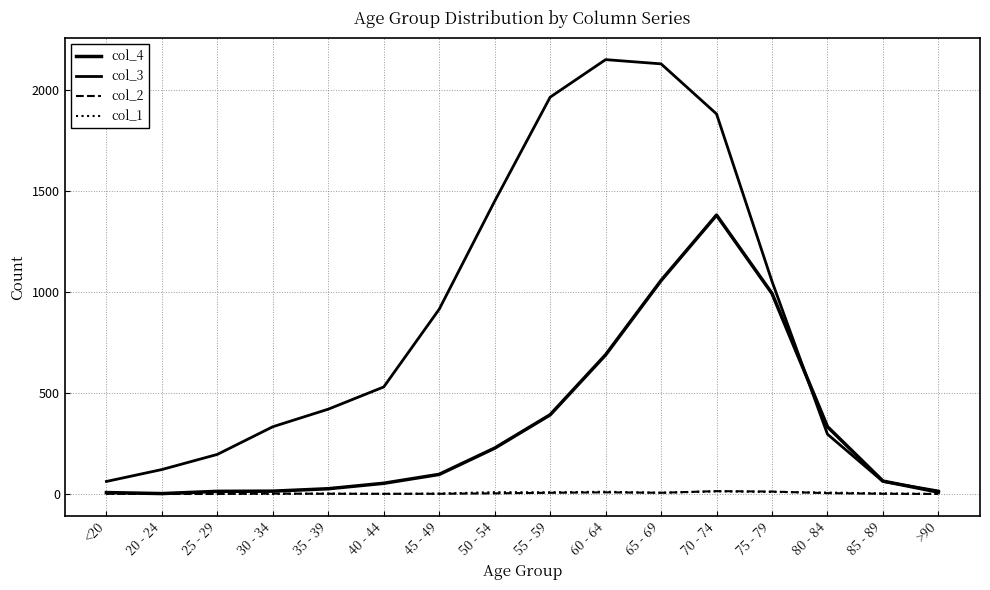

Reading left to right, transcribe all the data shown in this chart.

col_4: <20=7	20 - 24=2	25 - 29=13	30 - 34=14	35 - 39=26	40 - 44=53	45 - 49=97	50 - 54=227	55 - 59=392	60 - 64=689	65 - 69=1057	70 - 74=1381	75 - 79=993	80 - 84=333	85 - 89=64	>90=9
col_3: <20=62	20 - 24=121	25 - 29=196	30 - 34=333	35 - 39=420	40 - 44=530	45 - 49=915	50 - 54=1450	55 - 59=1965	60 - 64=2151	65 - 69=2130	70 - 74=1882	75 - 79=1053	80 - 84=296	85 - 89=62	>90=15
col_2: <20=1	20 - 24=0	25 - 29=0	30 - 34=2	35 - 39=1	40 - 44=1	45 - 49=1	50 - 54=3	55 - 59=6	60 - 64=8	65 - 69=6	70 - 74=14	75 - 79=12	80 - 84=4	85 - 89=1	>90=0
col_1: <20=0	20 - 24=1	25 - 29=0	30 - 34=0	35 - 39=2	40 - 44=0	45 - 49=2	50 - 54=9	55 - 59=8	60 - 64=11	65 - 69=6	70 - 74=13	75 - 79=10	80 - 84=7	85 - 89=3	>90=0